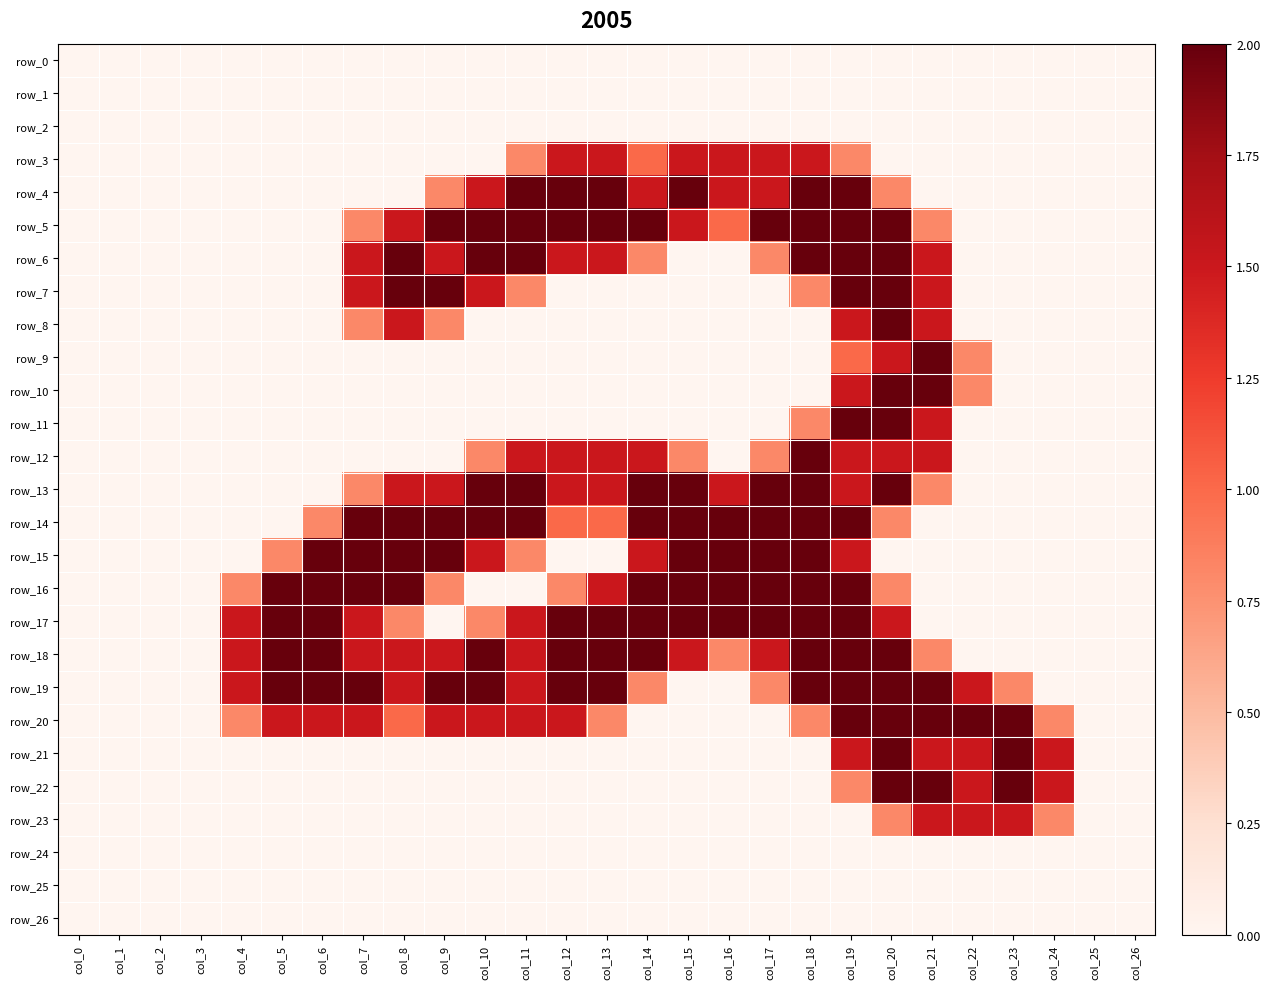

Which series has the largest range (max minus min)?

row_4